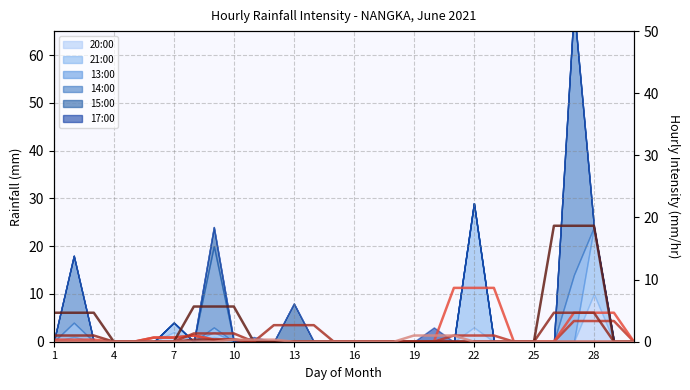

Where is the first local maximum for 21:00 (smooth)?

22